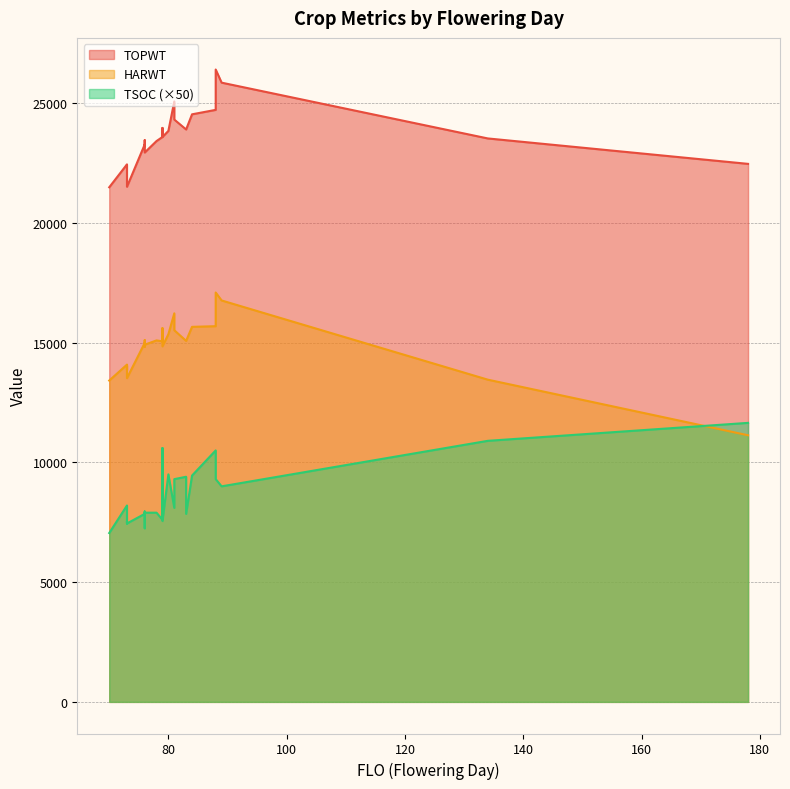

What is the label of the 20th point from the left?

83